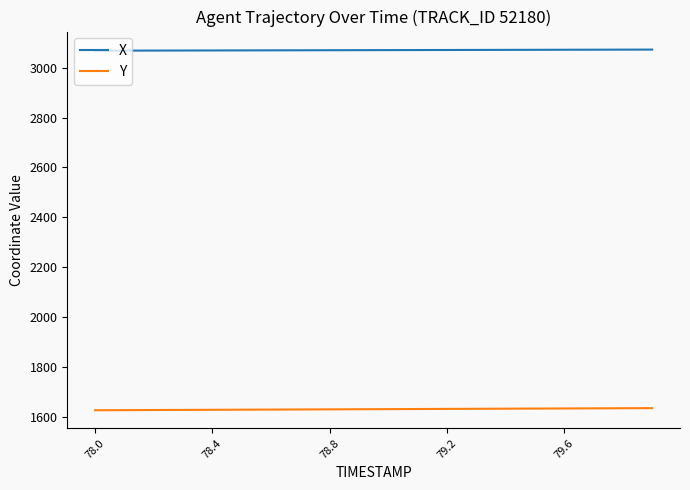

Which series has the largest total across all categories?

X